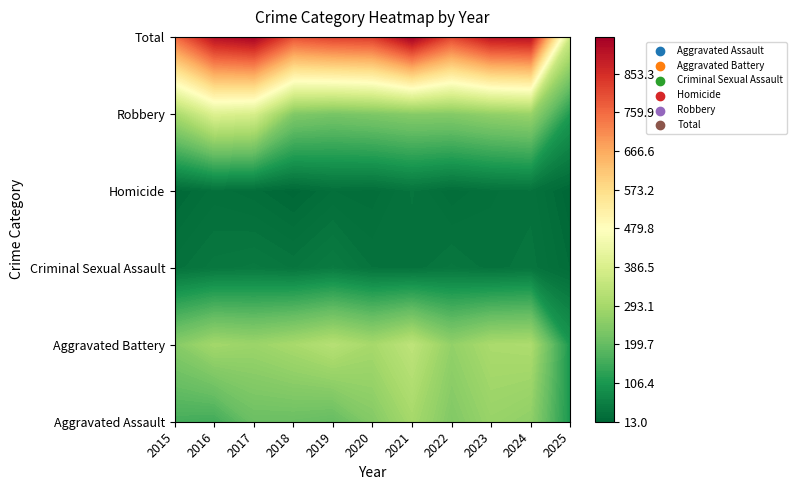

At 2015, list the series in order from largest to smallest.

Total, Robbery, Aggravated Battery, Aggravated Assault, Criminal Sexual Assault, Homicide